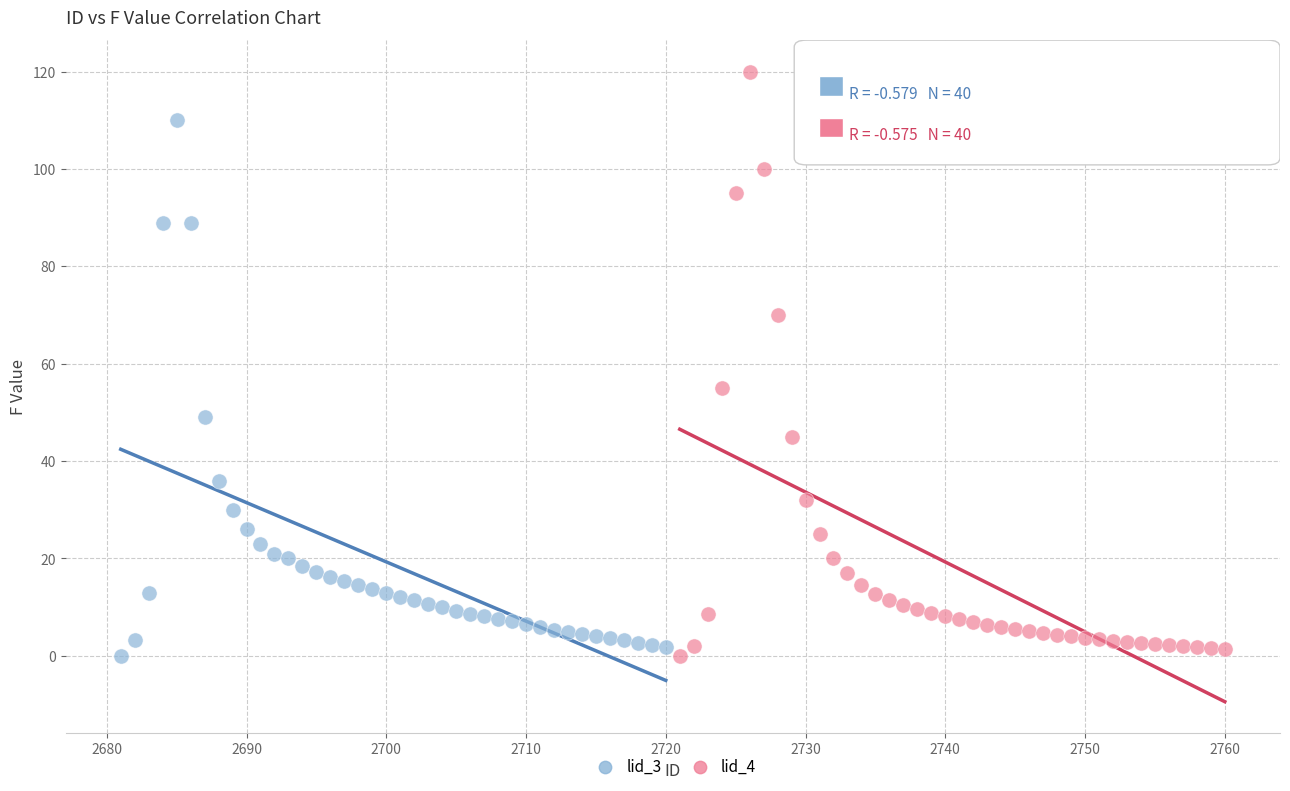

Which series contains the highest Y value?

lid_4